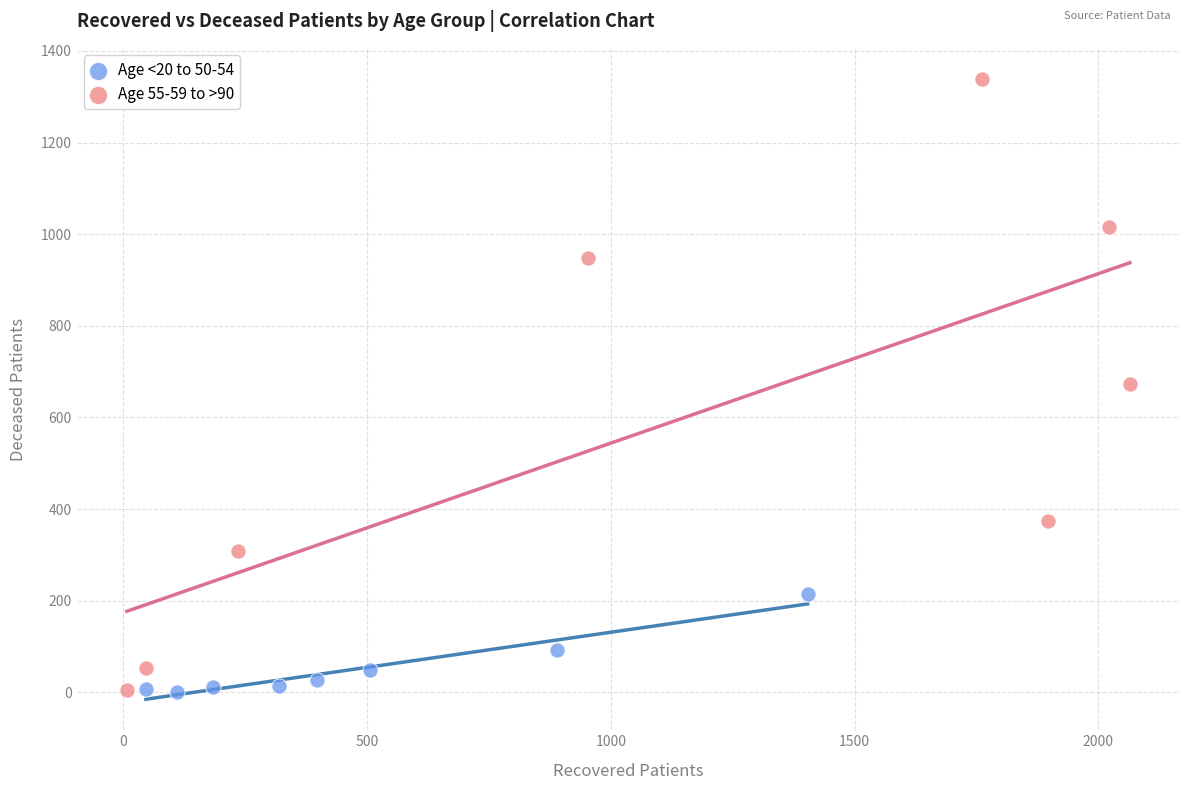

Which series has the largest Y range (max minus min)?

Age 55-59 to >90